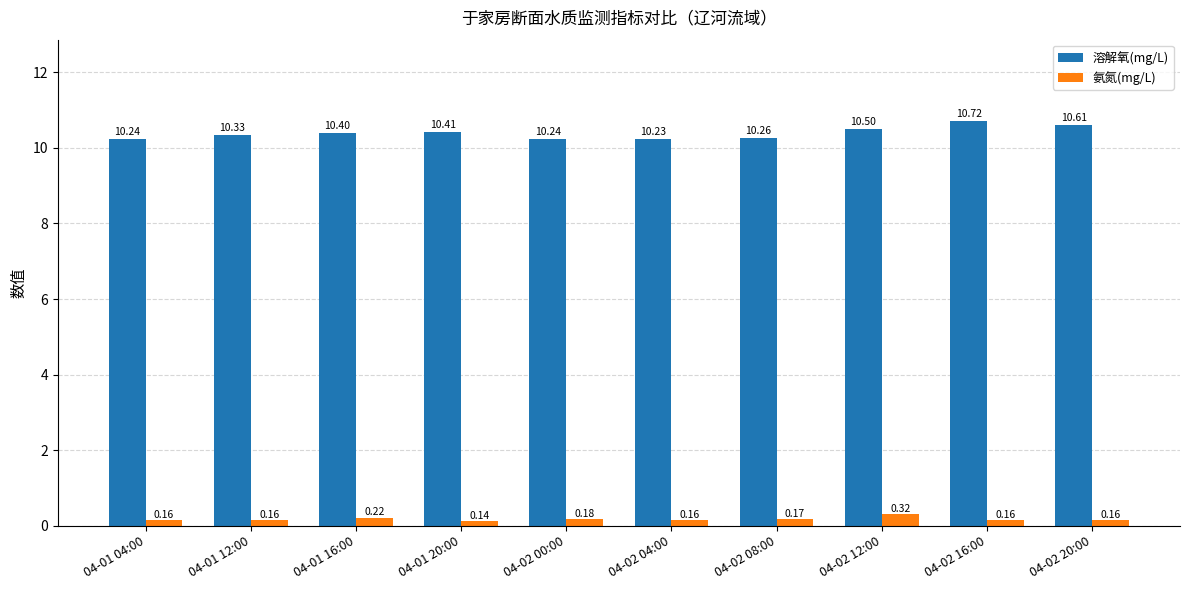

What is the label of the 4th bar from the right?

04-02 08:00